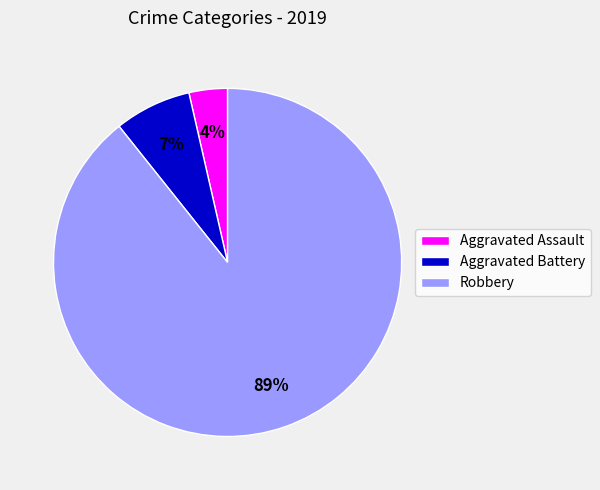

Between Aggravated Battery and Aggravated Assault, which is larger?

Aggravated Battery